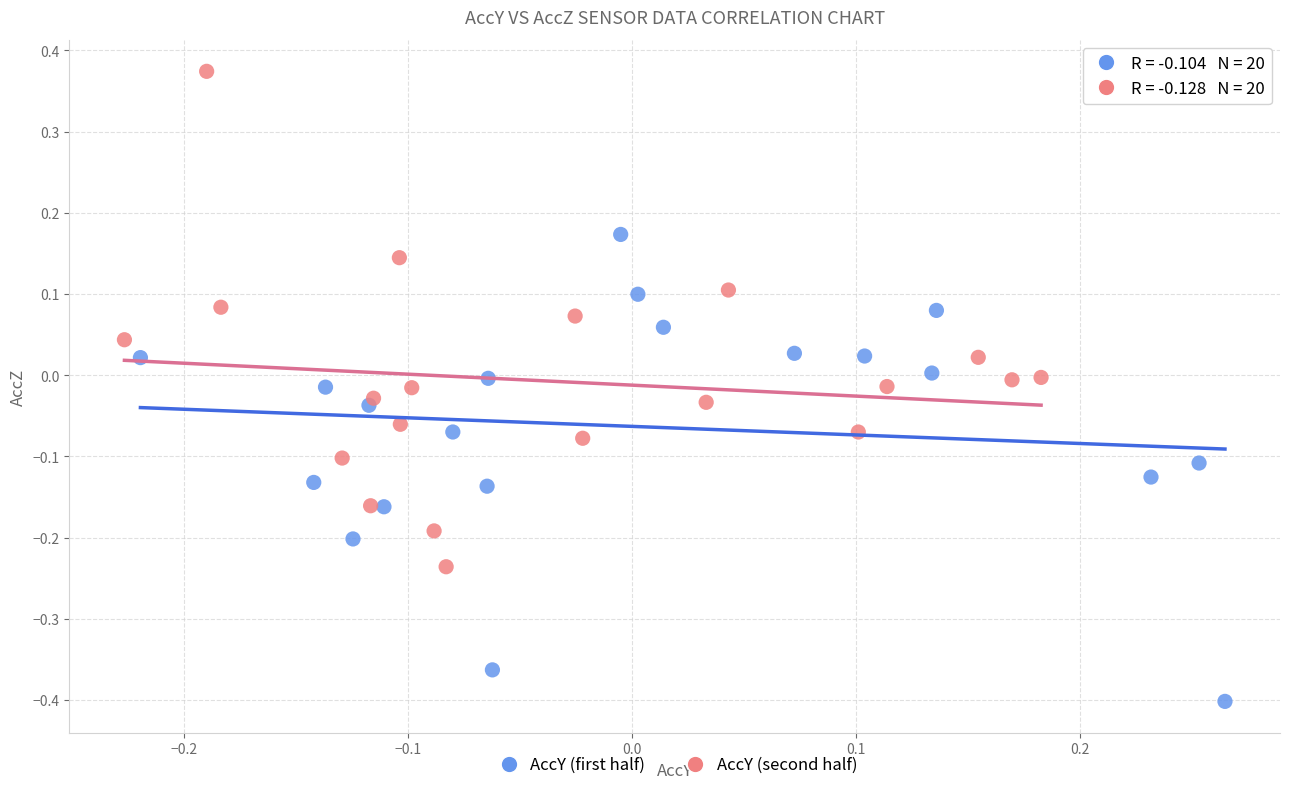

Which series reaches the minimum Y coordinate?

AccY (first half)